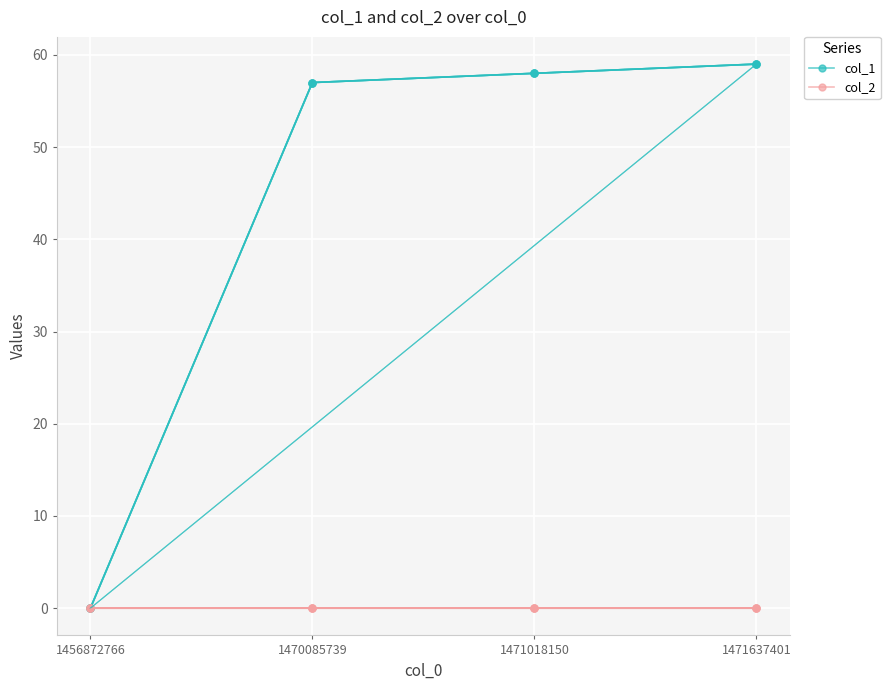

At how many categories does at least one series exceed 11?

3